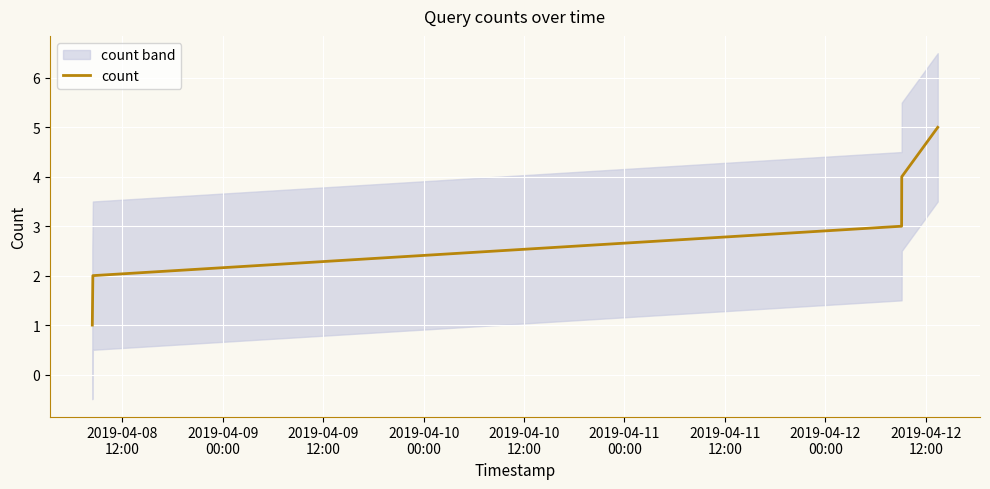

Reading left to right, what are all the values shown in this chart?

1	2	3	4	5